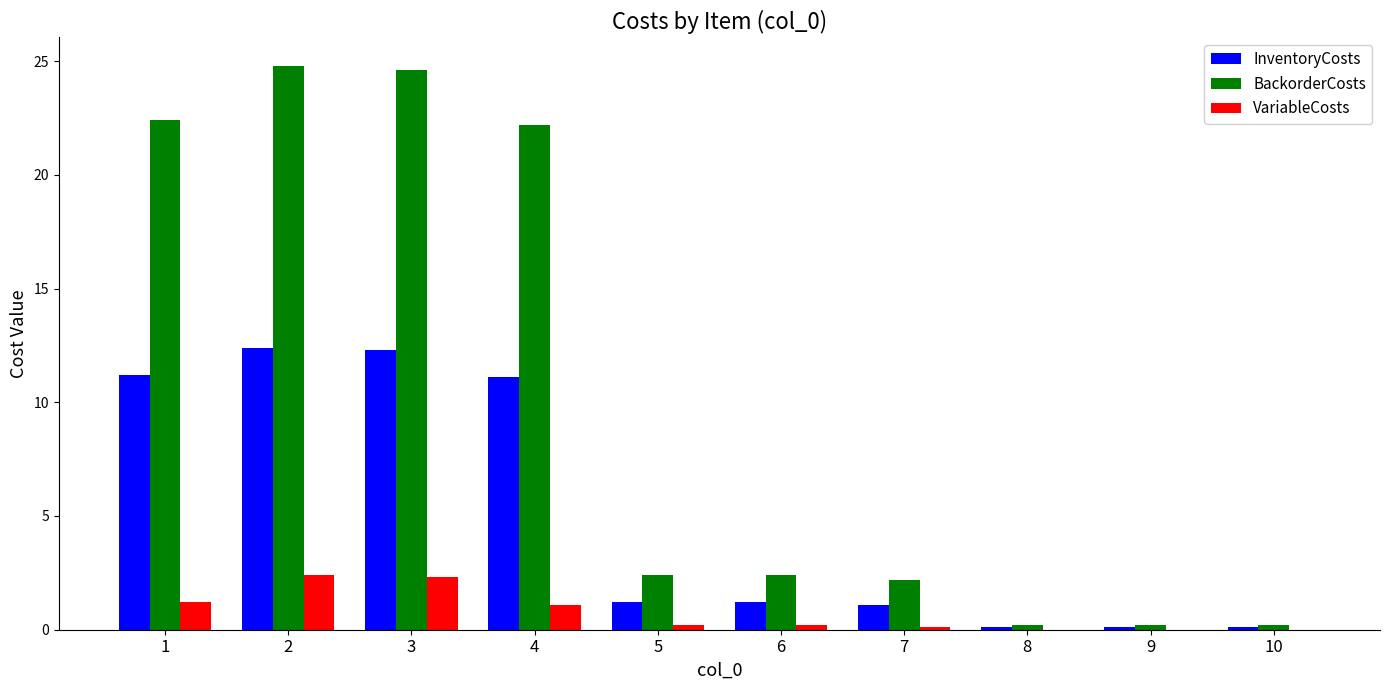

Is the value of InventoryCosts at 10 greater than the value of BackorderCosts at 3?

No